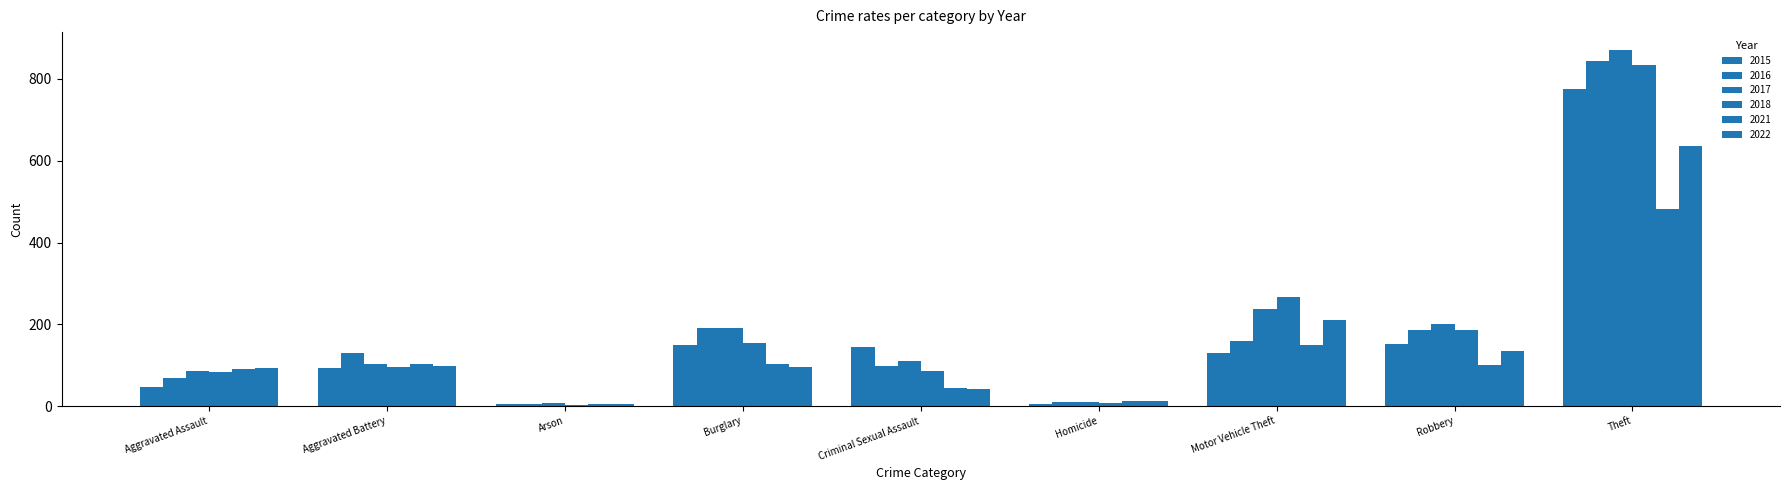

What is the label of the 6th bar from the left?

Homicide